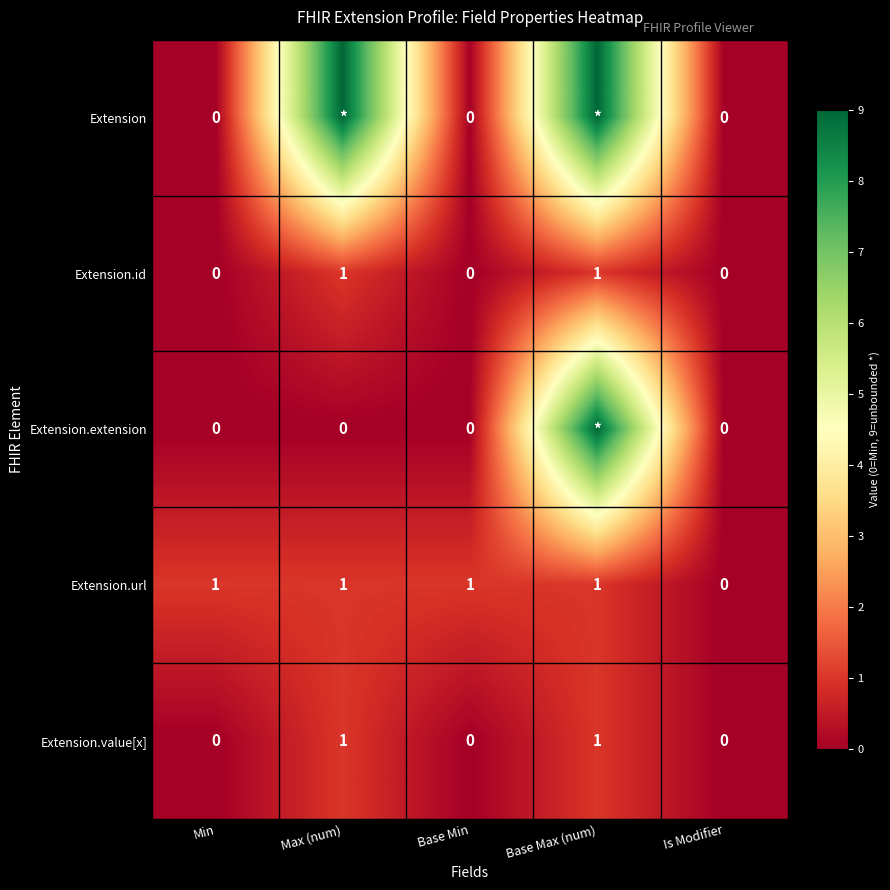

The value of Extension.value[x] at Base Max (num) is 1. True or false?

True